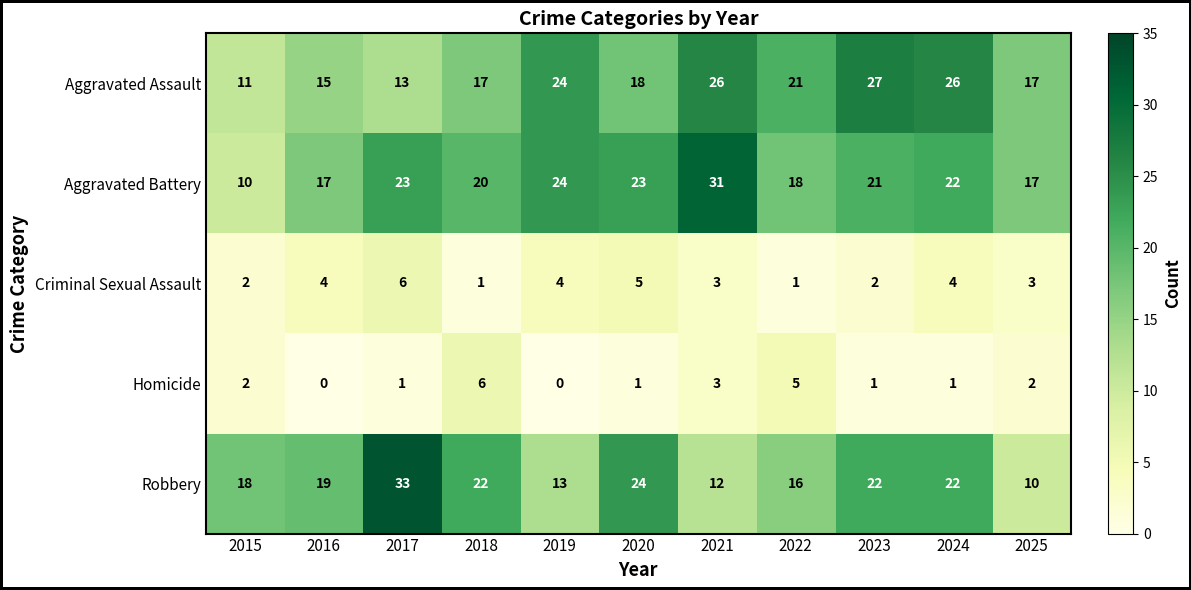

At how many categories does at least one series exceed 30?

2